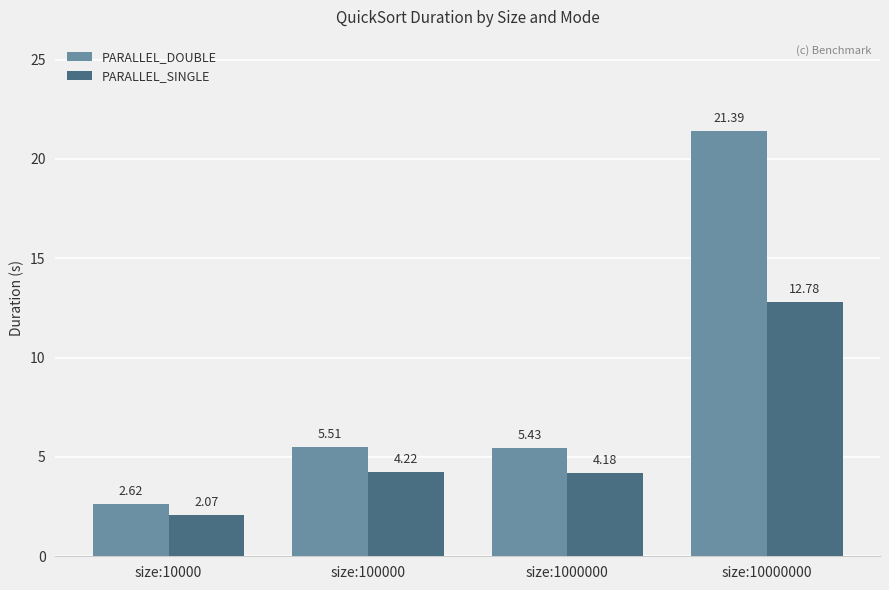

Which series has the largest total across all categories?

PARALLEL_DOUBLE